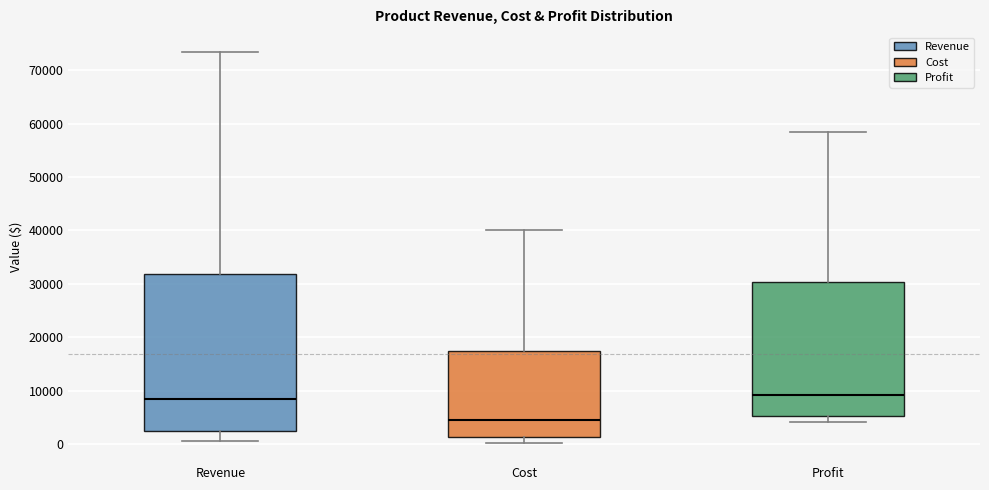

Which box is the tallest, from its lower edge to its upper edge?

Revenue